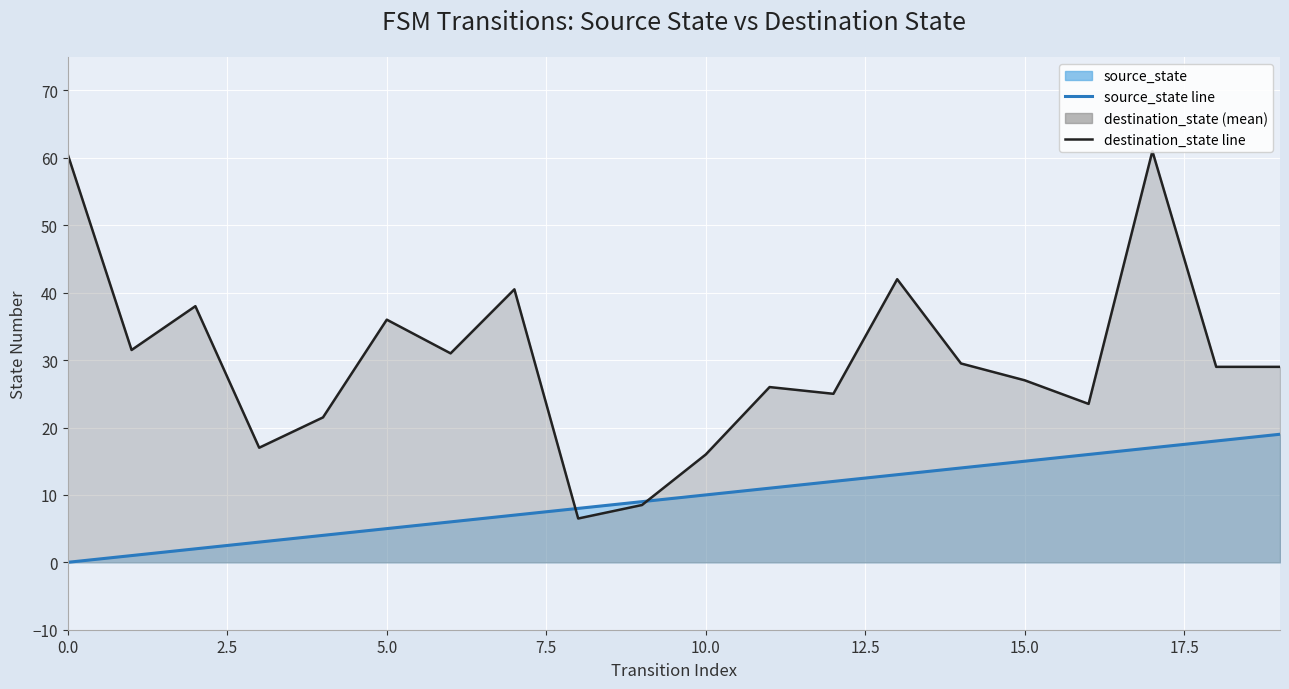

How many values in the destination_state line series exceed 29?

9